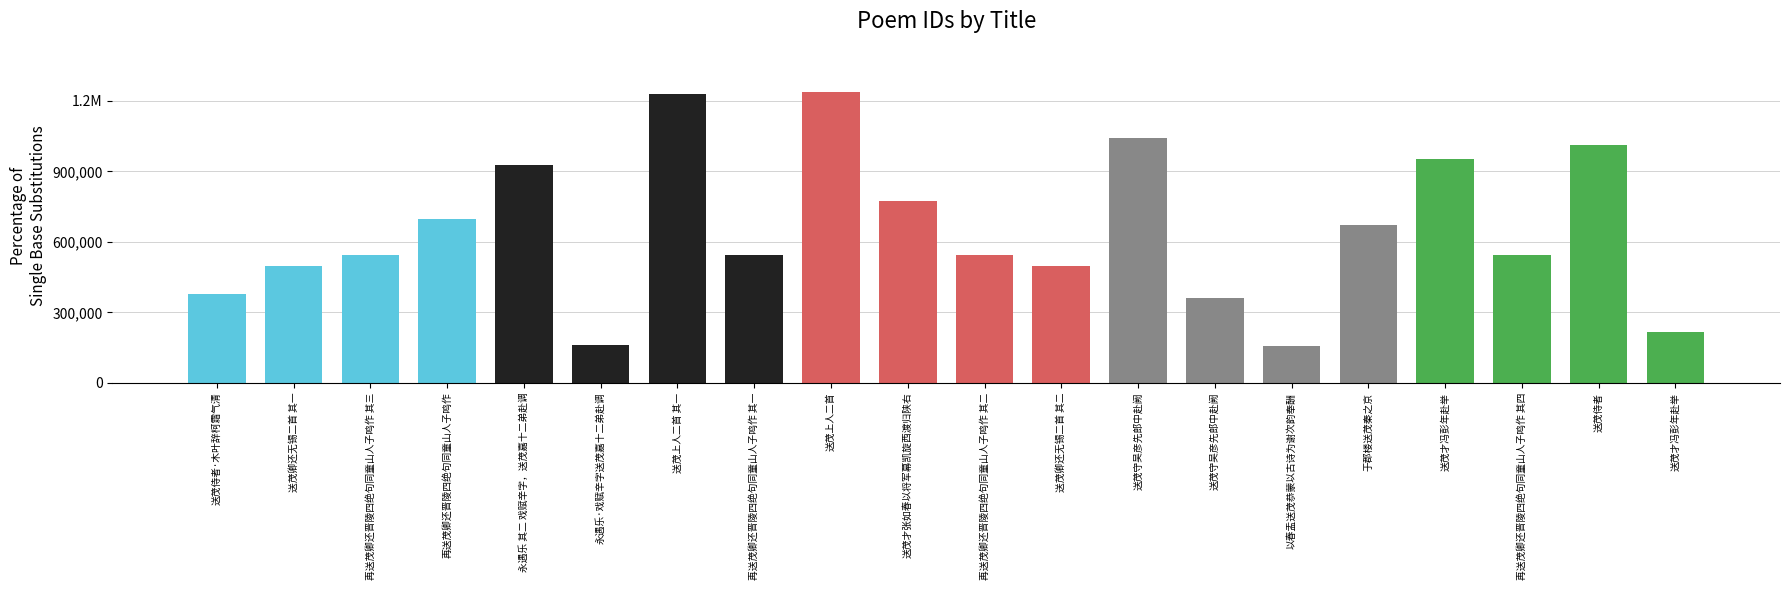

What is the label of the 3rd bar from the right?

再送茂卿还晋陵四绝句同童山人子鸣作 其四